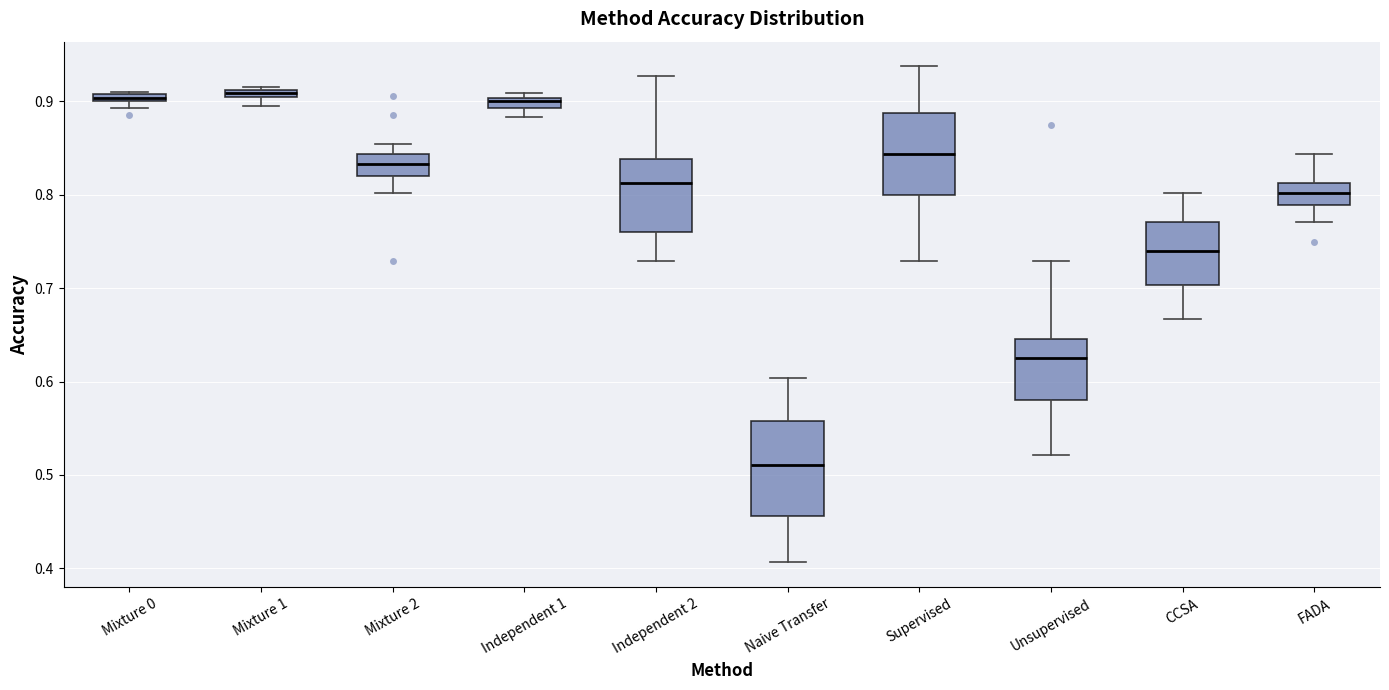

Where is the upper edge of the box for Mixture 1 on the y-axis? The values are not printed on the chart, so give them approximately, as read against the axis.

0.91